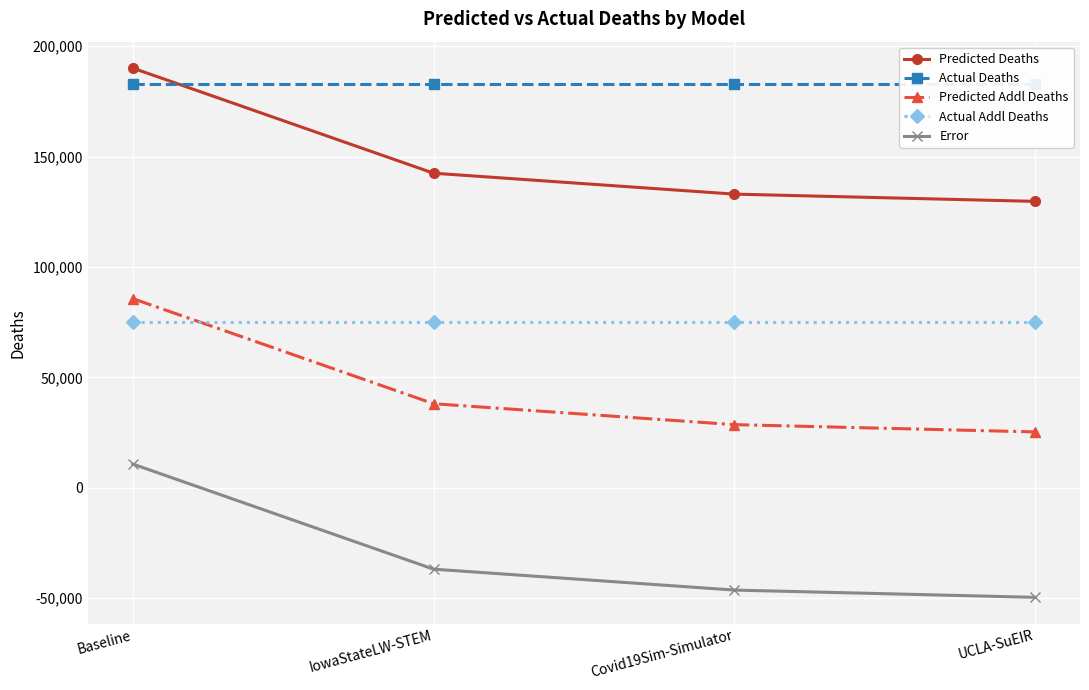

What is the total value across all series at Covid19Sim-Simulator?

372949.7